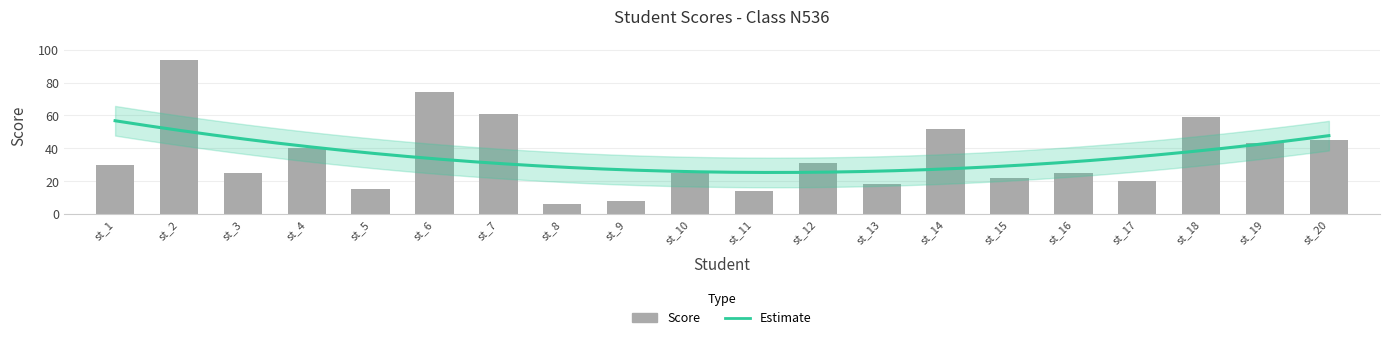

What is the smallest value displayed?

6